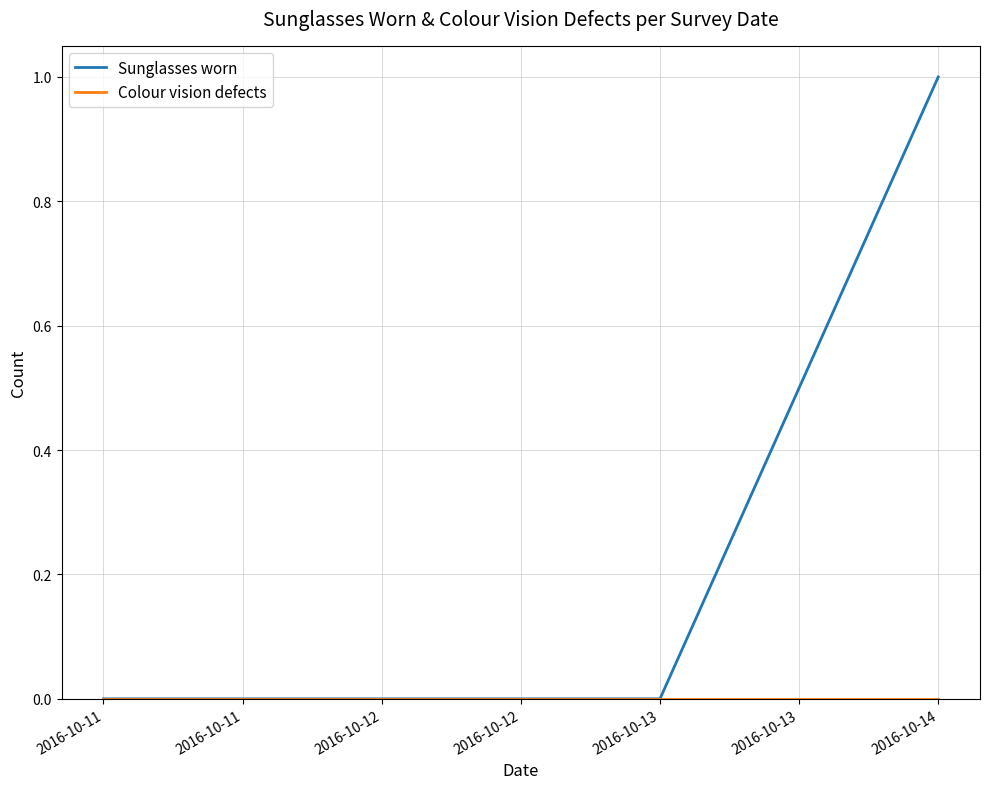

True or false: Sunglasses worn has more than 2 interior local peaks.

False